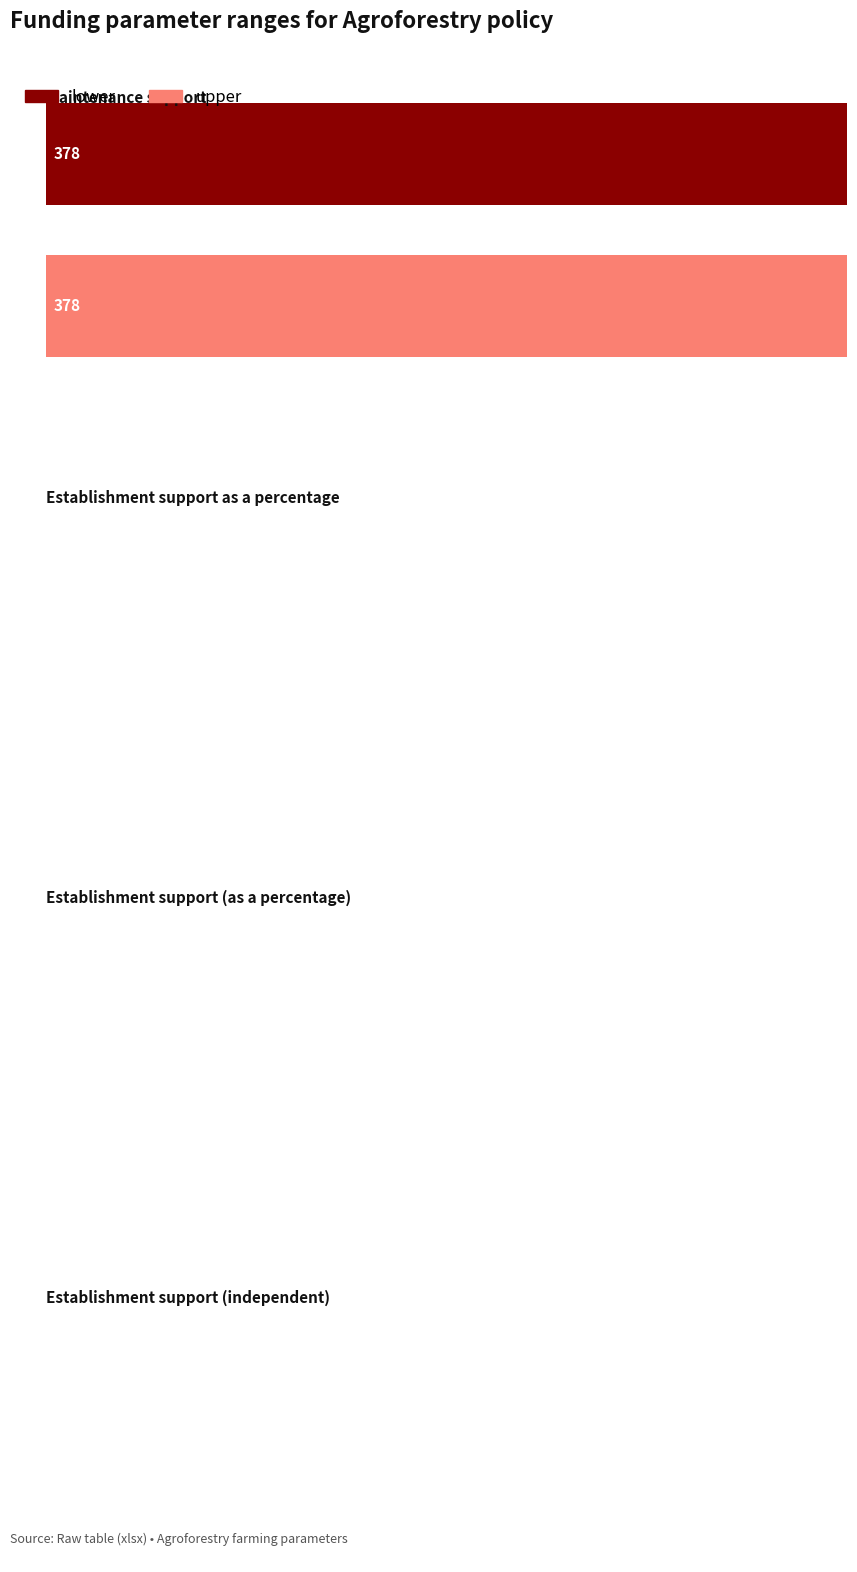

What is the sum of all lower values?

379.8